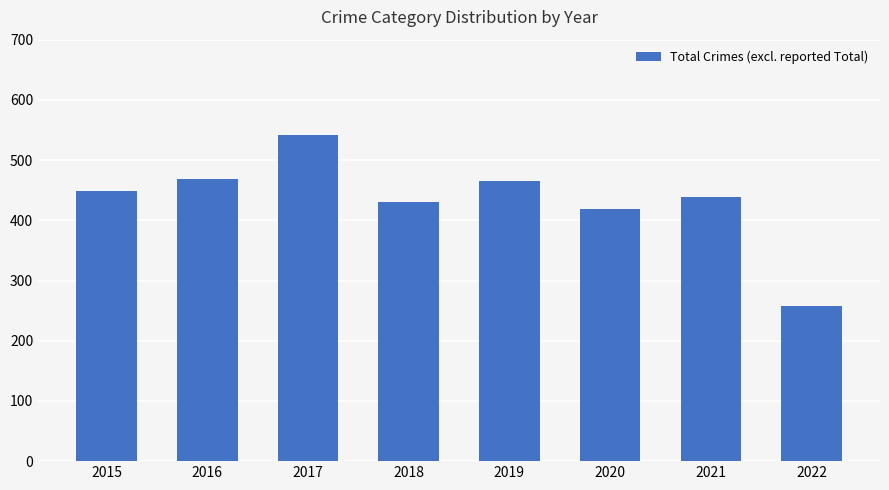

Are the bars grouped side by side (vs. stacked)?

No